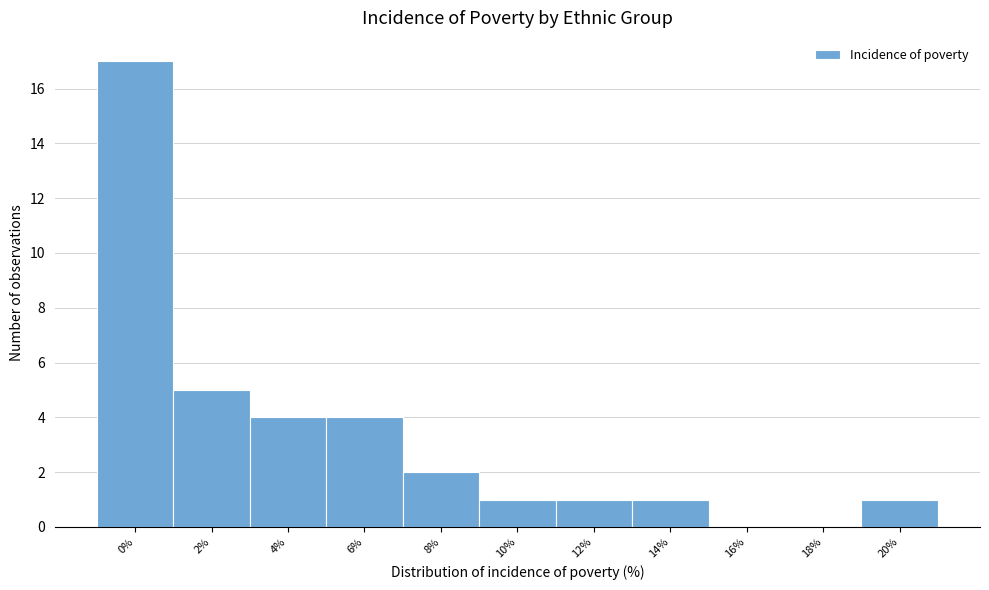

Reading right to left, extract all data points from this chart.

20%=1	18%=0	16%=0	14%=1	12%=1	10%=1	8%=2	6%=4	4%=4	2%=5	0%=17